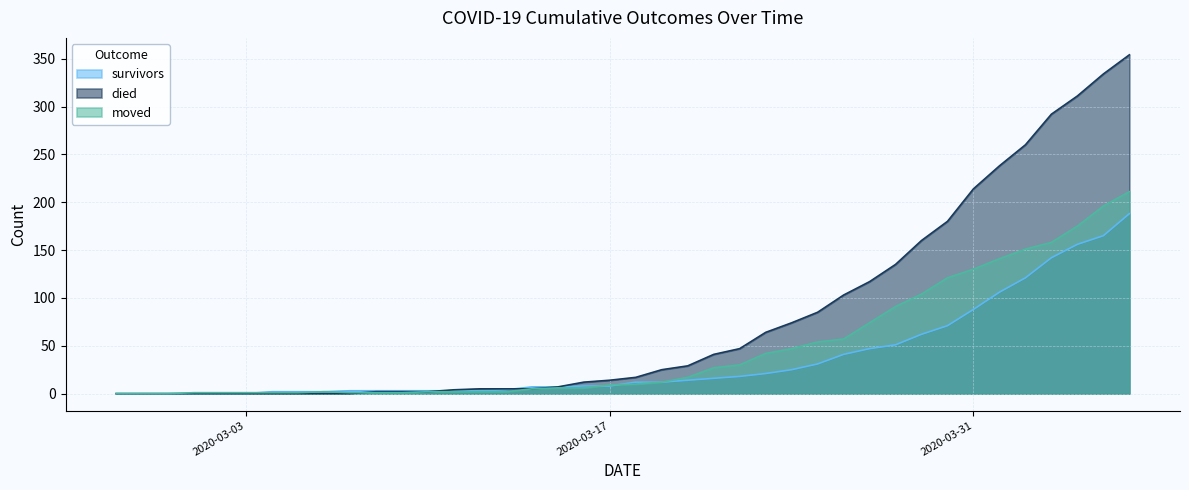

List the labels in order of died value, smallest first.

2020-02-27, 2020-02-28, 2020-02-29, 2020-03-01, 2020-03-02, 2020-03-03, 2020-03-04, 2020-03-05, 2020-03-06, 2020-03-07, 2020-03-08, 2020-03-09, 2020-03-10, 2020-03-11, 2020-03-12, 2020-03-13, 2020-03-14, 2020-03-15, 2020-03-16, 2020-03-17, 2020-03-18, 2020-03-19, 2020-03-20, 2020-03-21, 2020-03-22, 2020-03-23, 2020-03-24, 2020-03-25, 2020-03-26, 2020-03-27, 2020-03-28, 2020-03-29, 2020-03-30, 2020-03-31, 2020-04-01, 2020-04-02, 2020-04-03, 2020-04-04, 2020-04-05, 2020-04-06